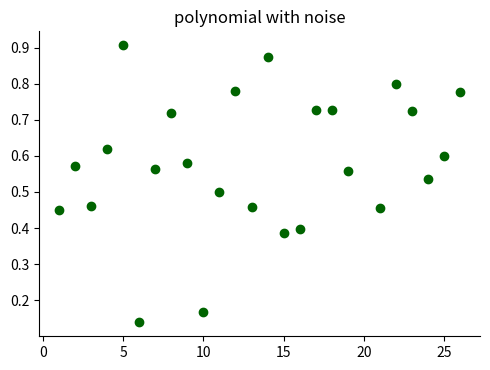

How many points are shown in the scatter plot?

25